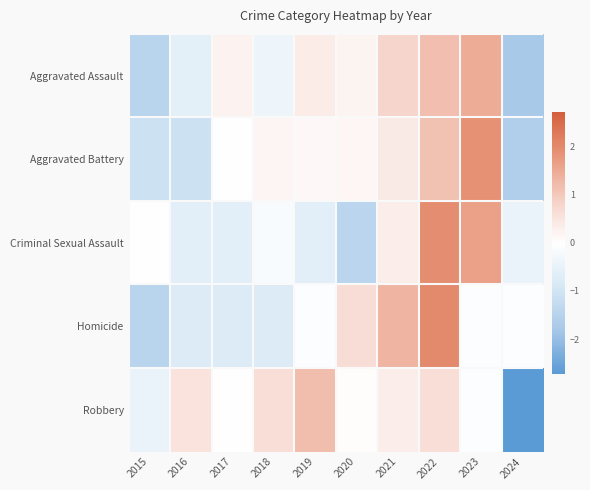

What is the total value across all series at 2018?

-0.5